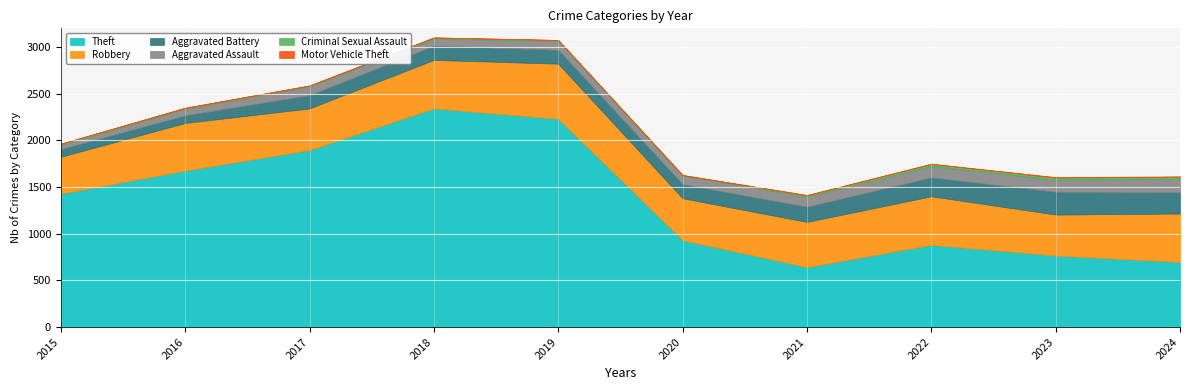

The value of Motor Vehicle Theft at 2022 is 1. True or false?

False